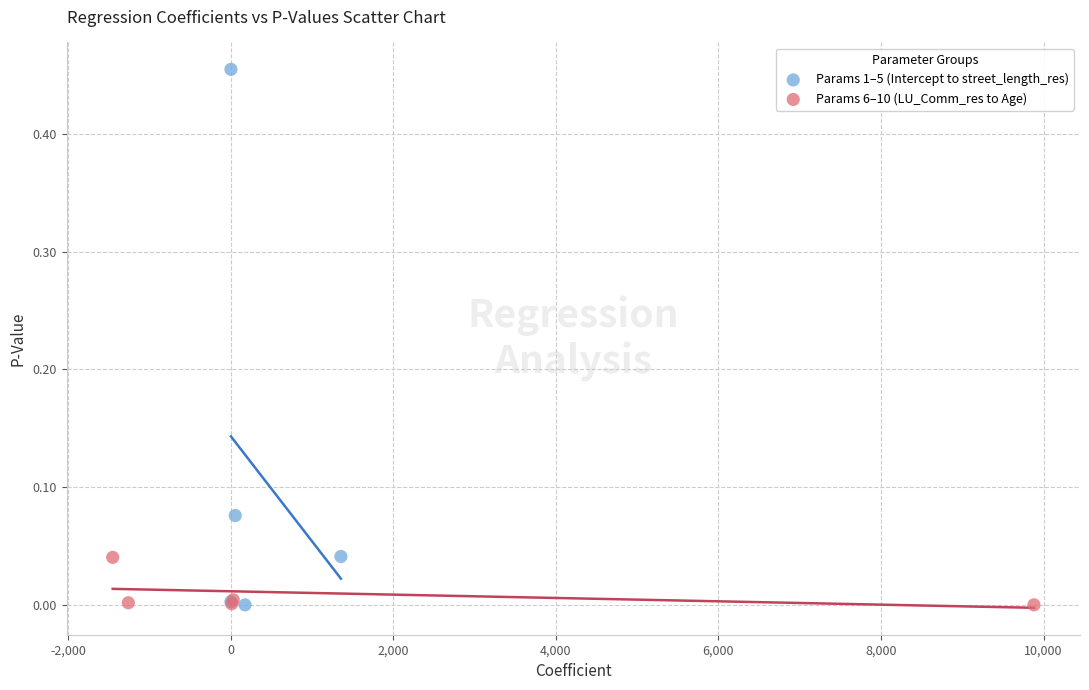

Which series contains the highest Y value?

Params 1–5 (Intercept to street_length_res)